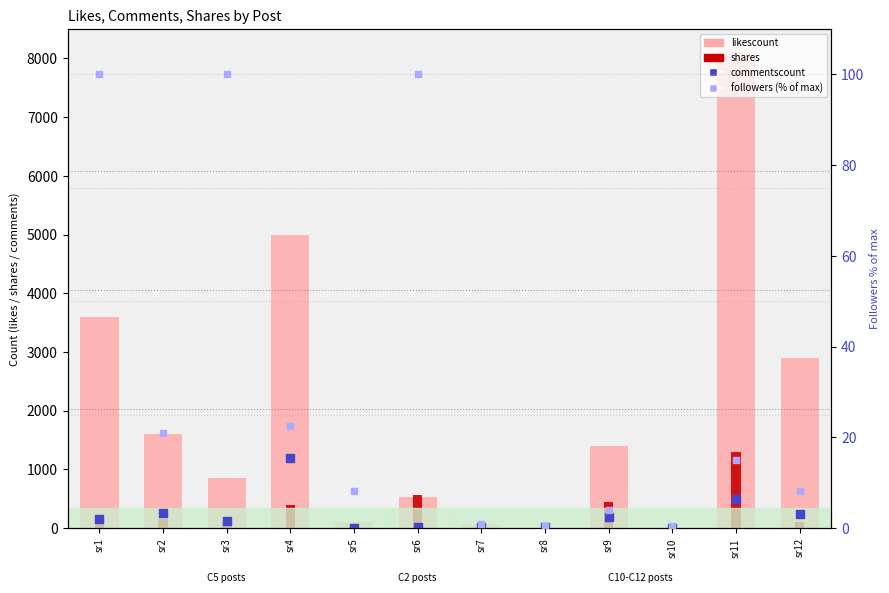

Is the value of followers (% of max) at sr1 greater than the value of commentscount at sr8?

Yes